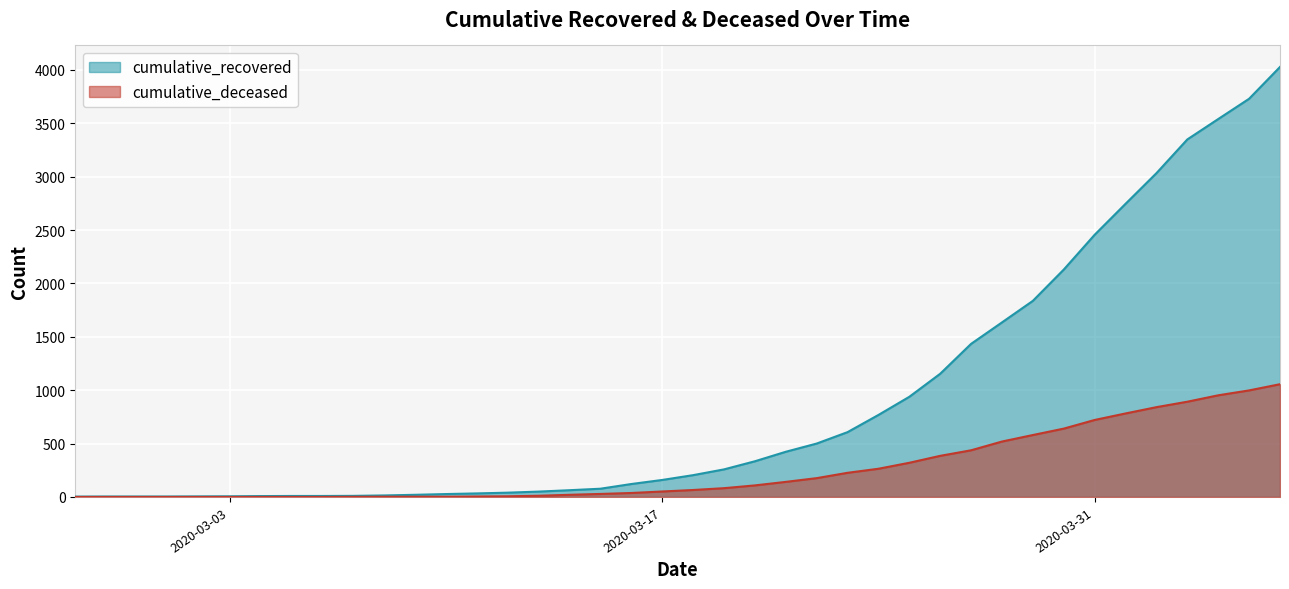

True or false: cumulative_recovered and cumulative_deceased cross at least once.

False